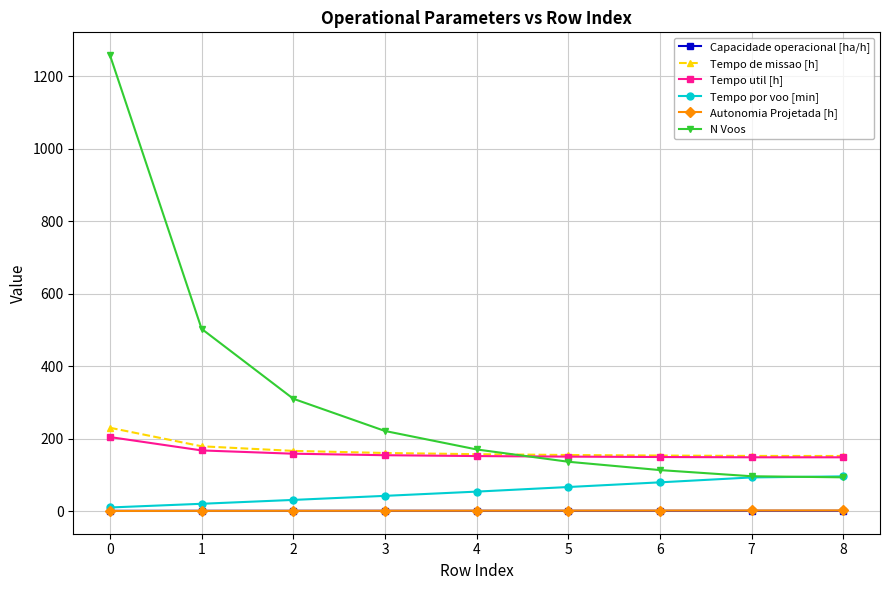

What is the greatest value displayed?

1259.0